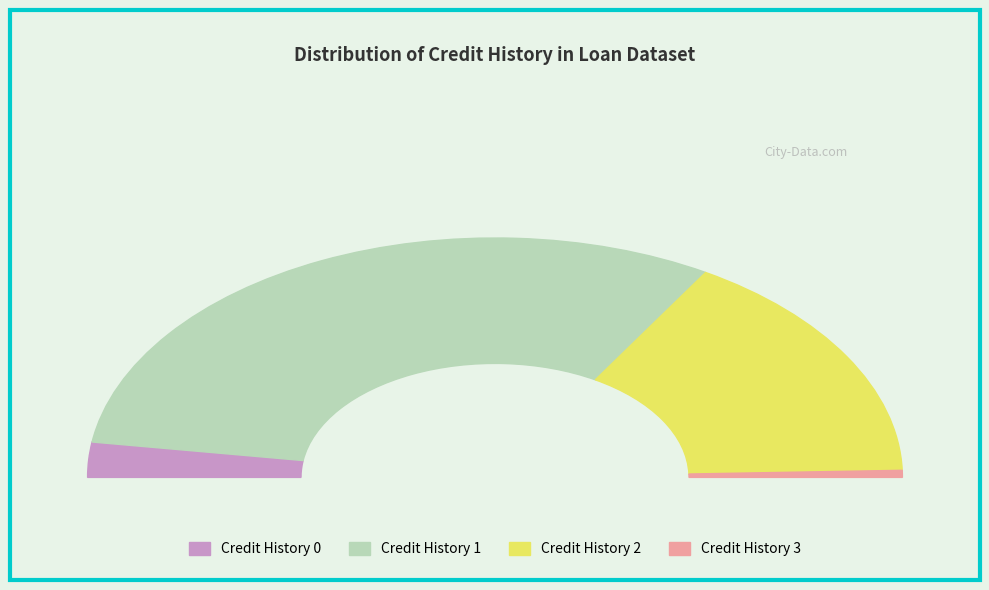

The 2 slice represents 25% of the pie. True or false?

False